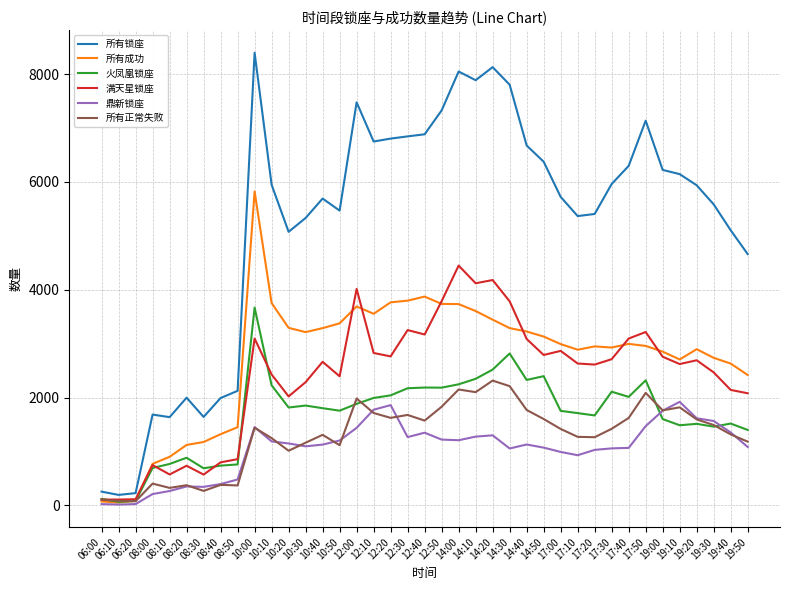

How many lines are shown in the chart?

6